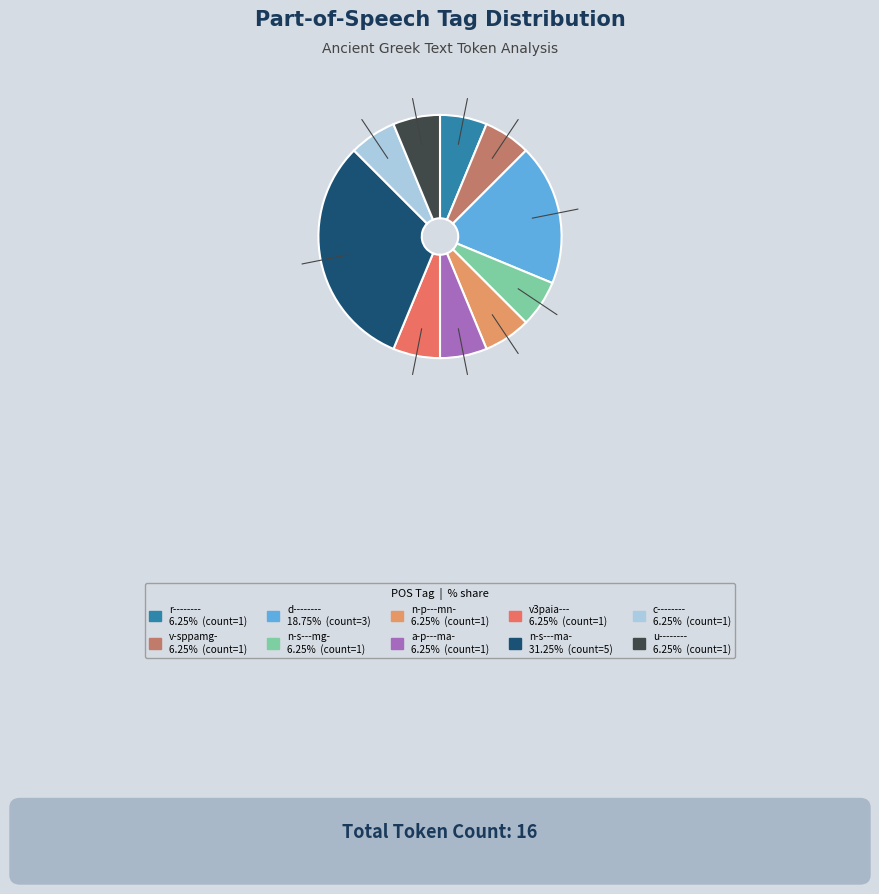

The n-s---mg- slice represents 6% of the pie. True or false?

True